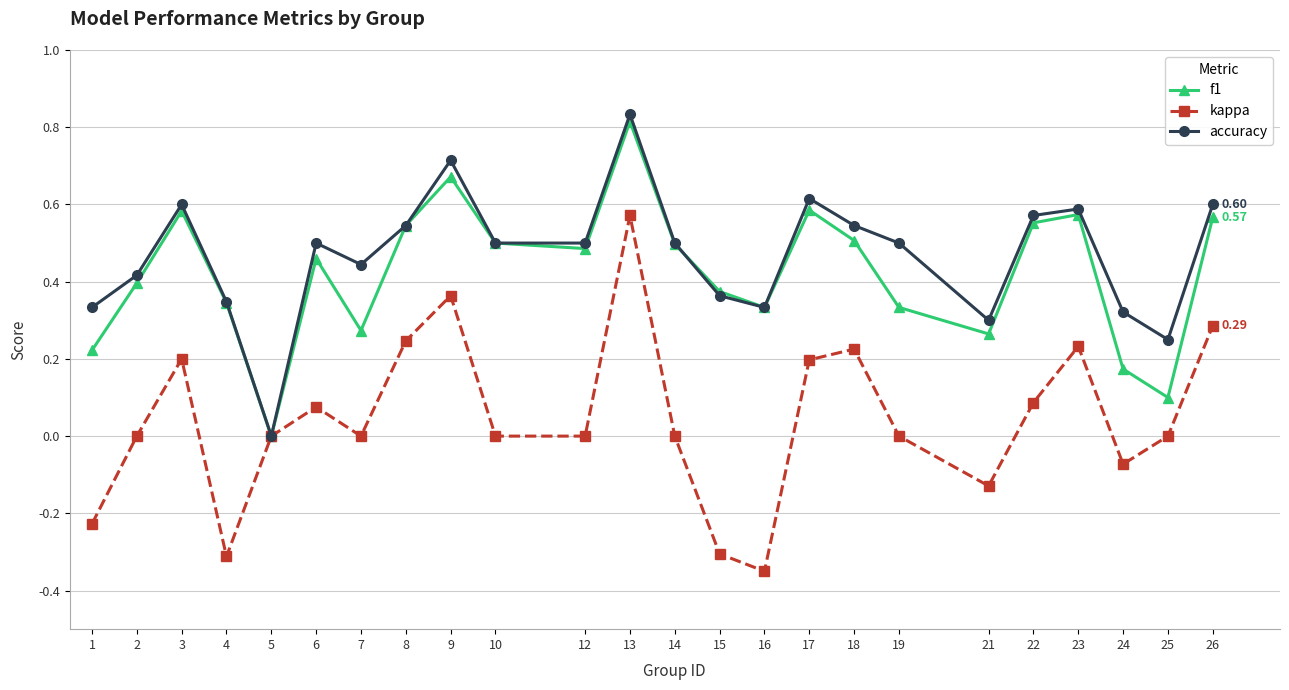

How many lines are shown in the chart?

3